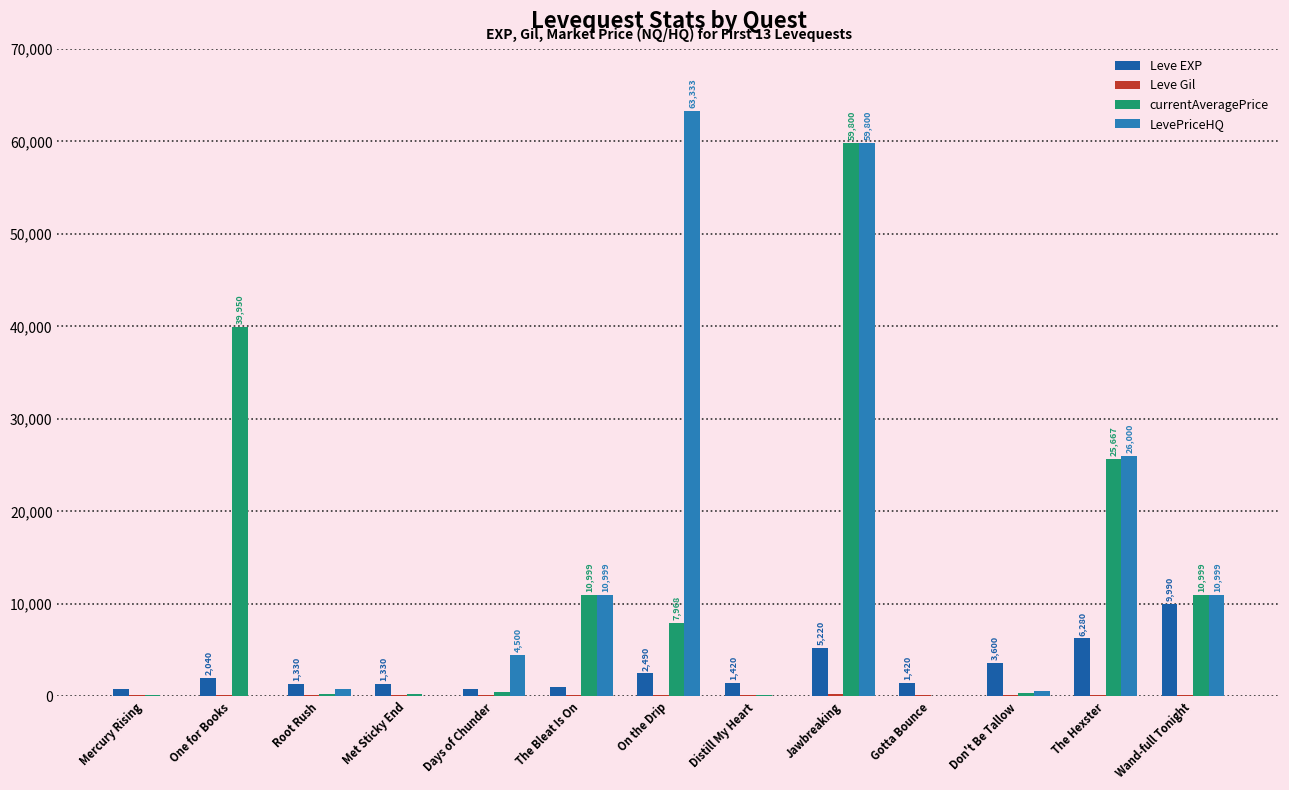

How many groups of bars are there?

13